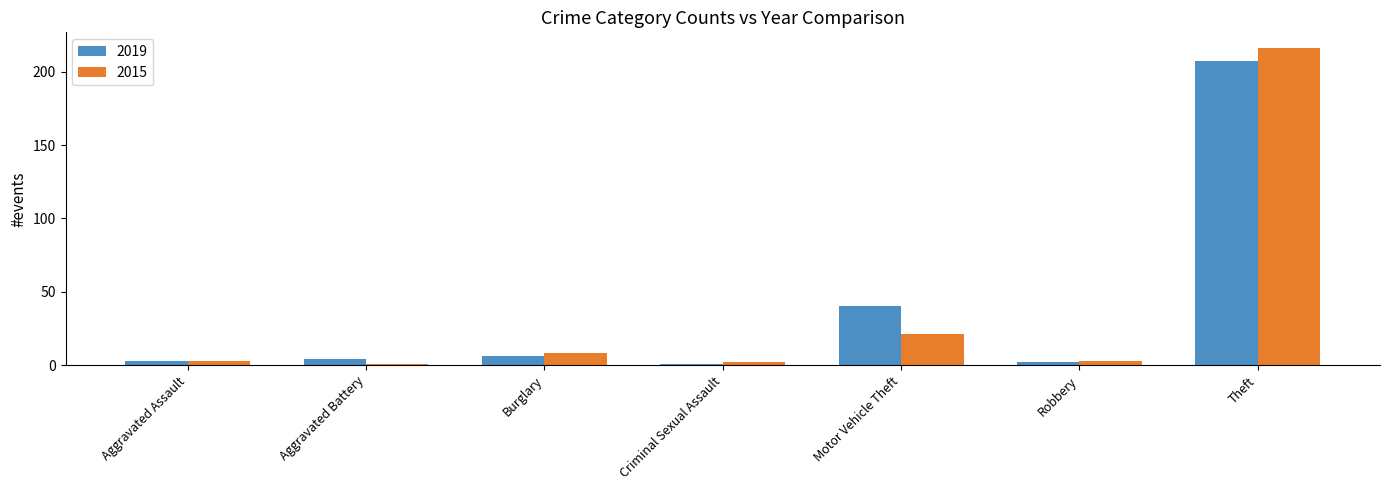

What is the value of the 2015 bar at the 5th from the left?

21